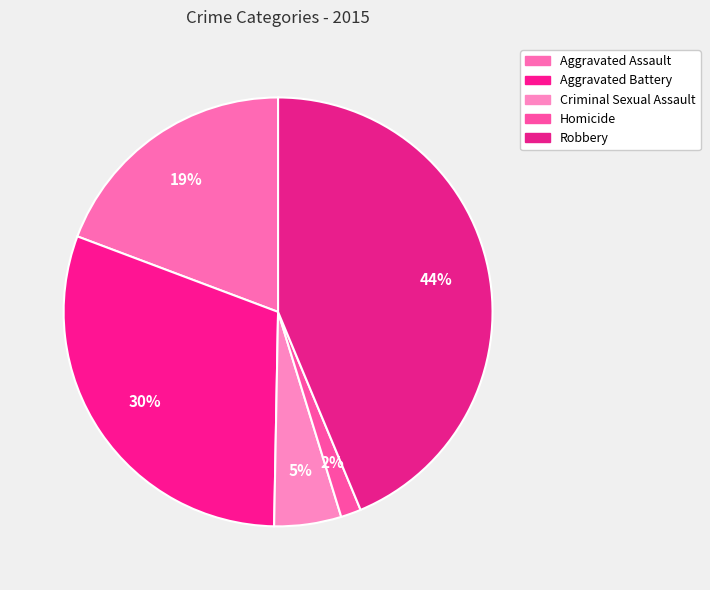

How many slices are in this pie chart?

5